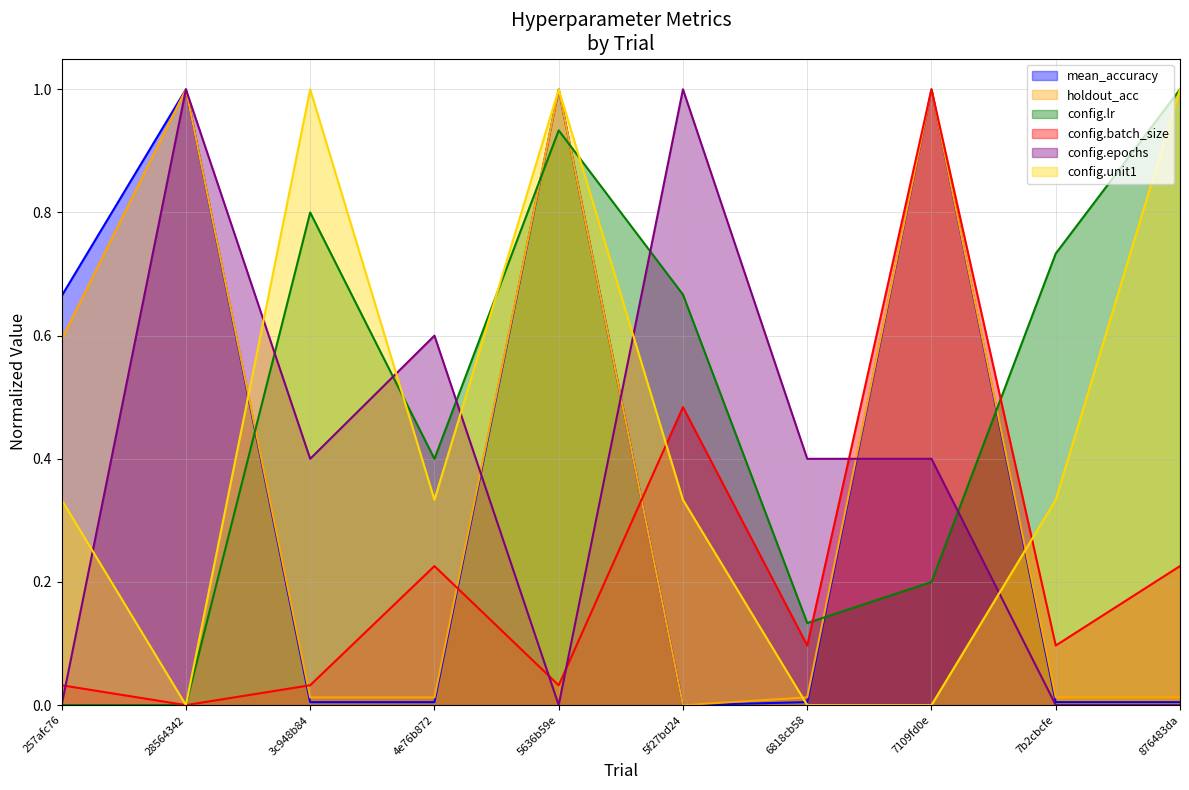

After their last crossing, which series has the higher values: config.lr or mean_accuracy?

config.lr